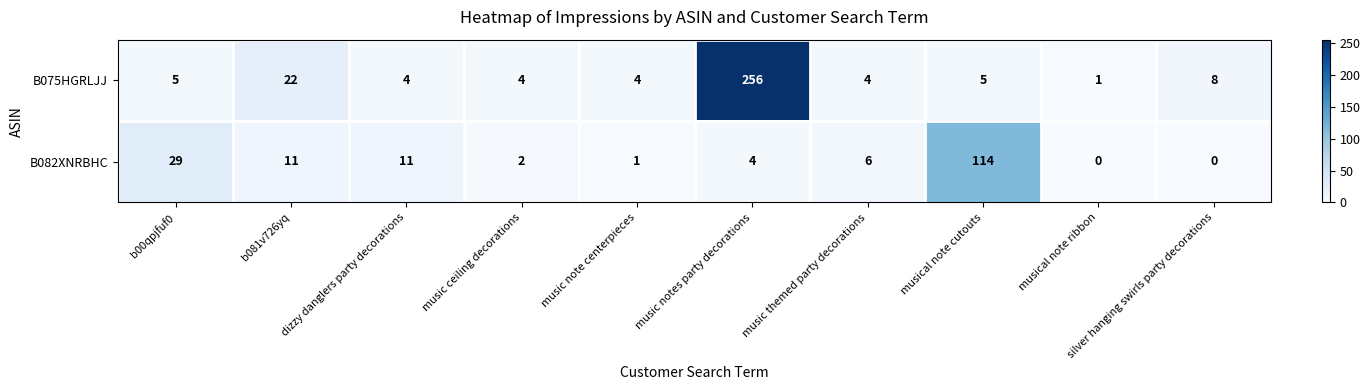

At which label is B082XNRBHC closest to 57?

b00qpjfuf0